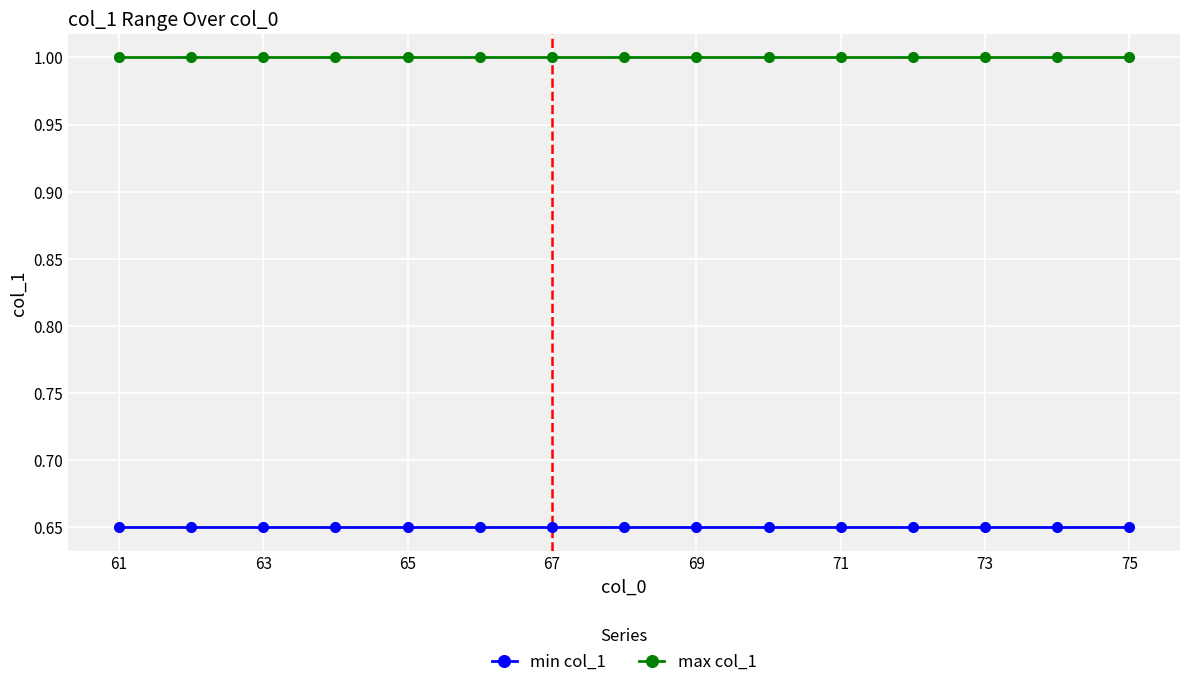

List the series in order of their overall mean, highest first.

max col_1, min col_1